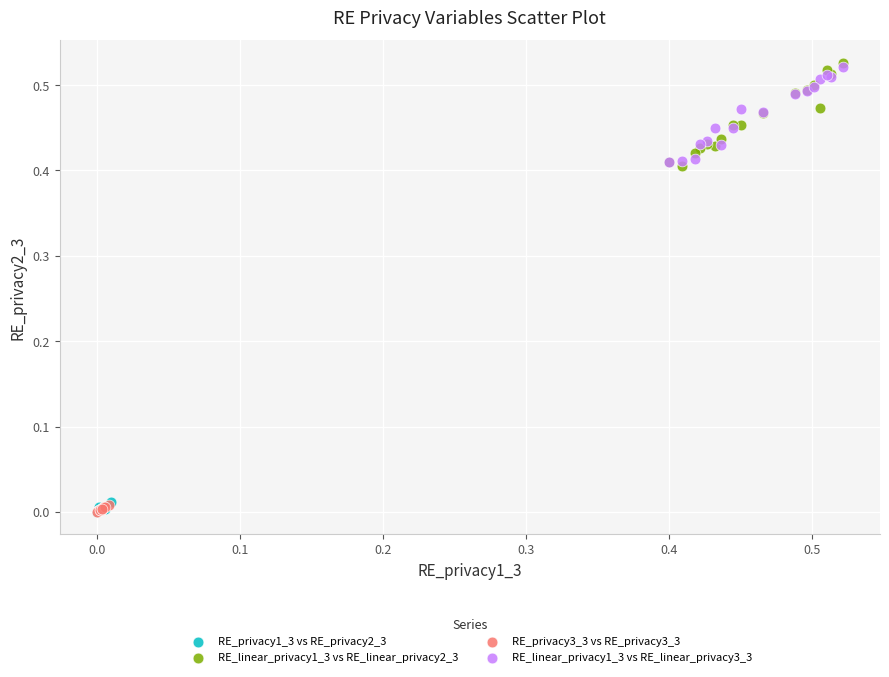

Which series has the largest Y range (max minus min)?

RE_linear_privacy1_3 vs RE_linear_privacy2_3